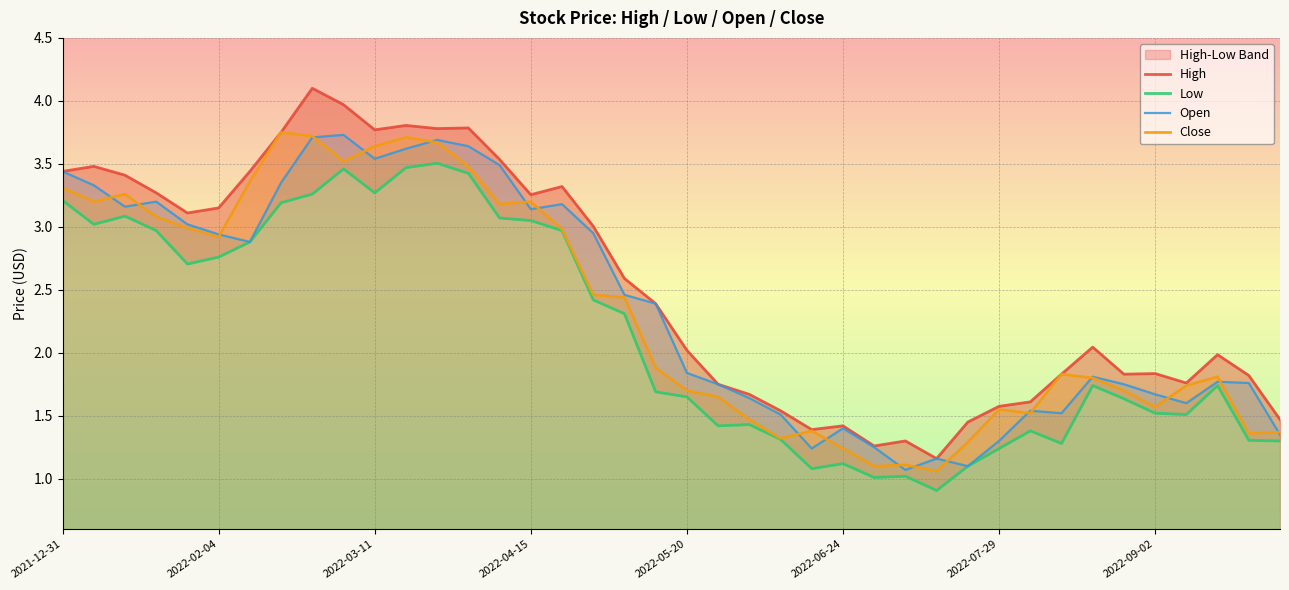

The value of Open at 2022-07-29 is 0.8. True or false?

False